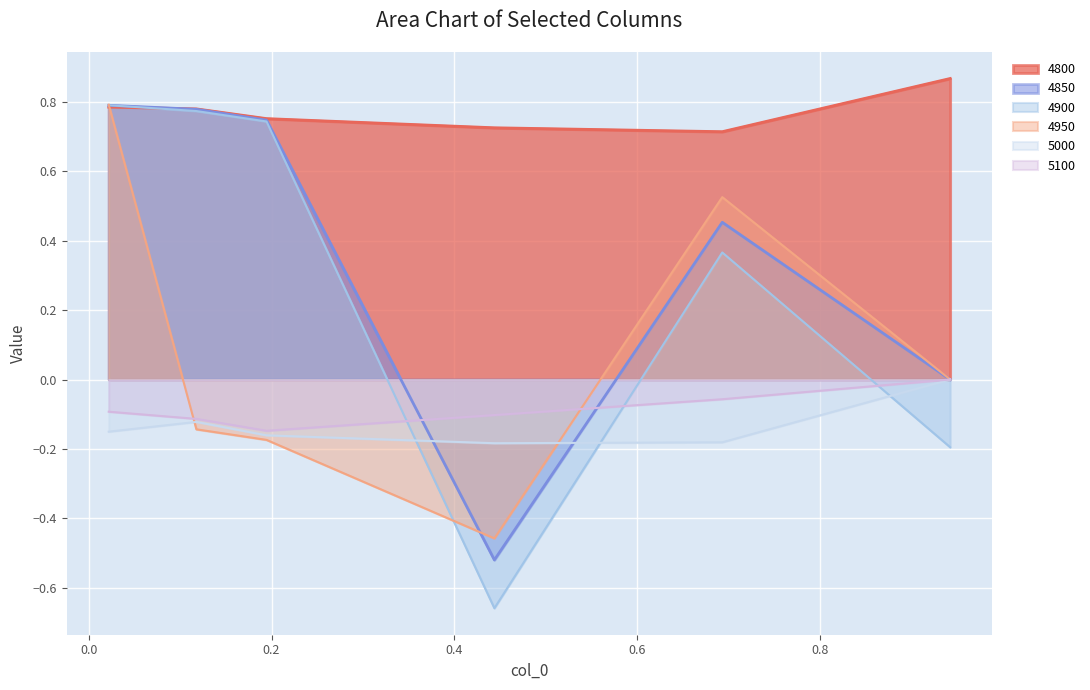

Between 0.1178082191780822 and 0.02191780821917808, which is larger?

0.02191780821917808